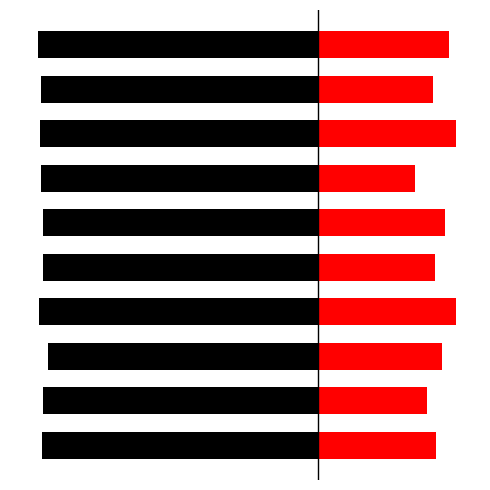

What is the value of the test accuracy bar at the 10th from the left?

0.4